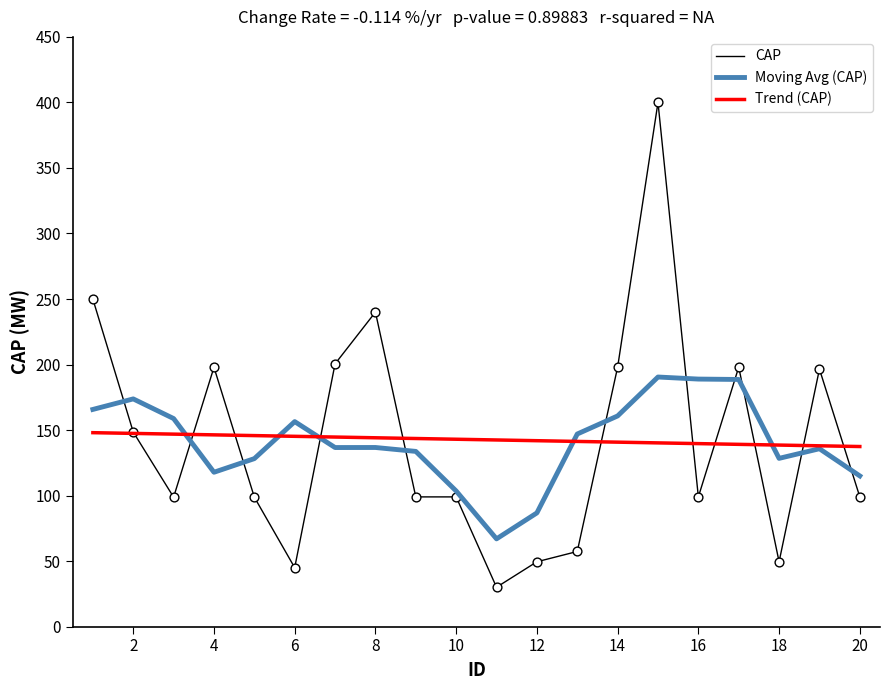

True or false: CAP and Moving Avg (CAP) cross at least once.

True